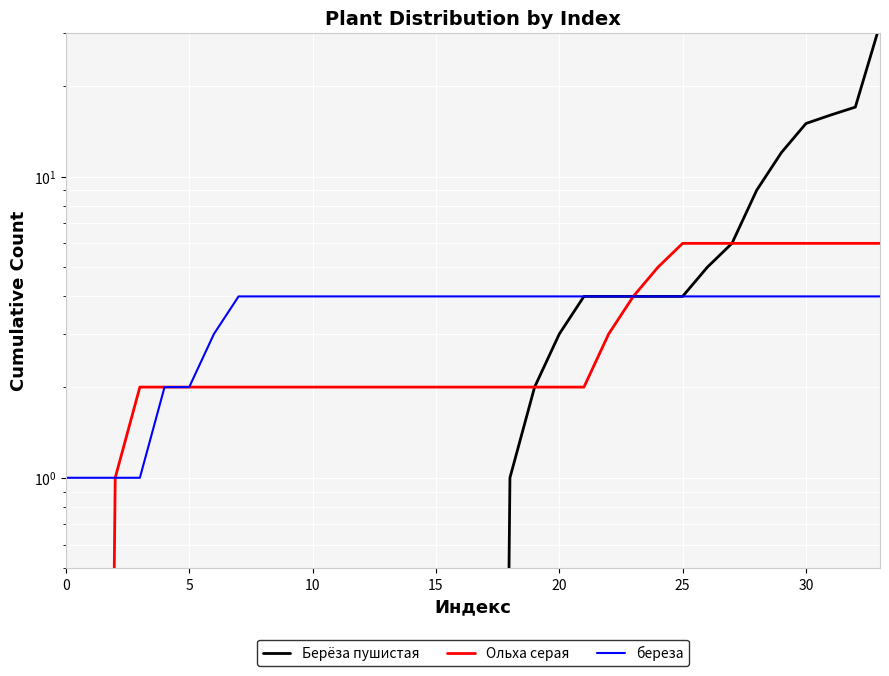

Rank the series by their average value, from lowest to highest.

Ольха серая, береза, Берёза пушистая